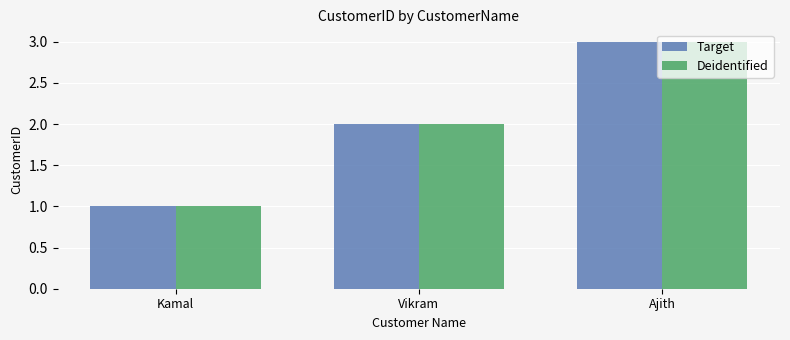

Count the number of data series in this chart.

2